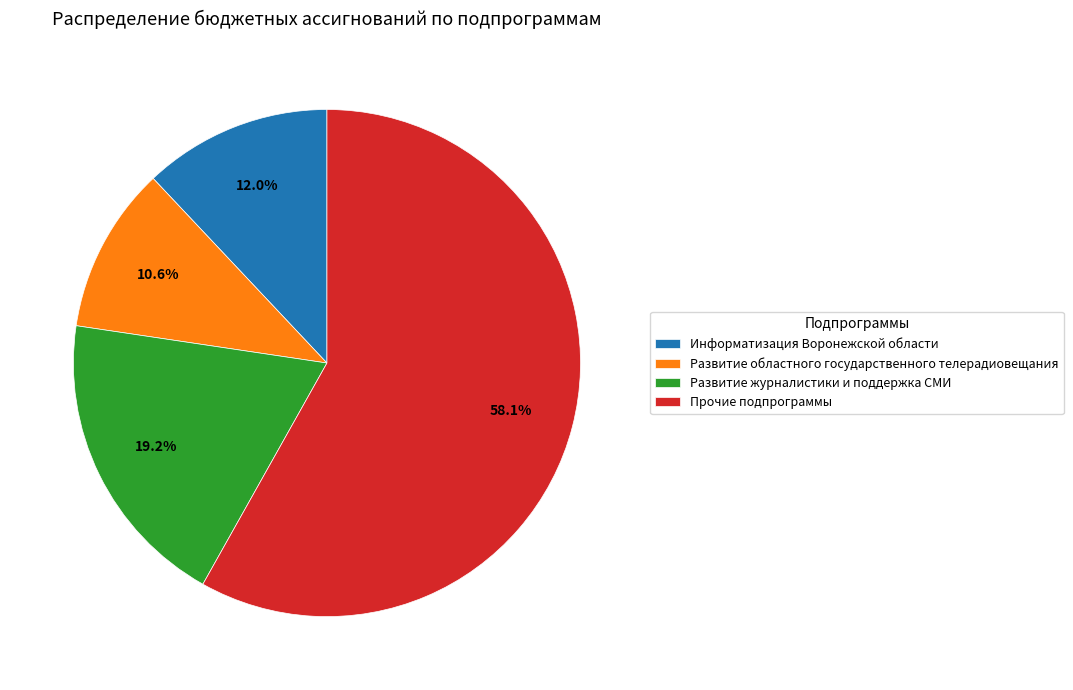

Is there any slice that represents more than half of the pie?

Yes